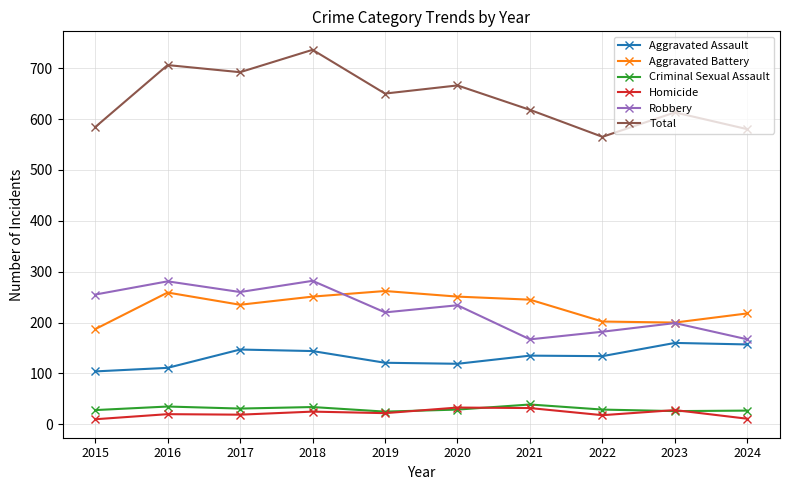

Count the number of categories in the chart.

10